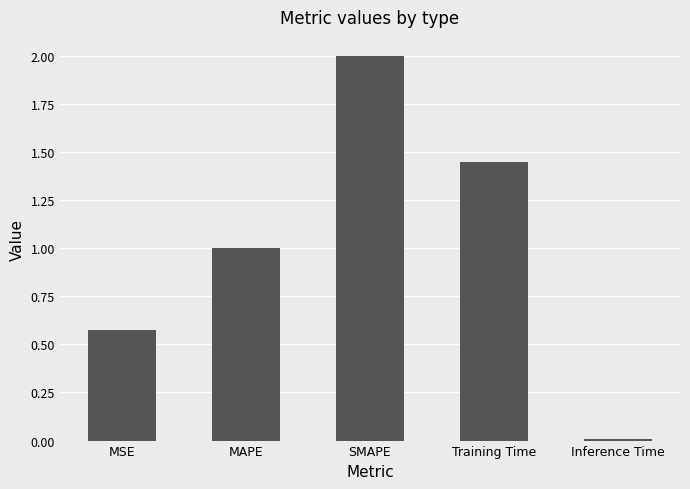

What is the difference between the second highest and second lowest values?

0.9